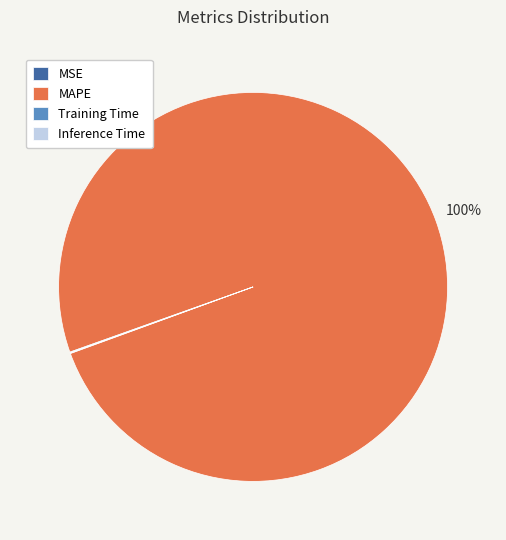

The MAPE slice represents 100% of the pie. True or false?

True